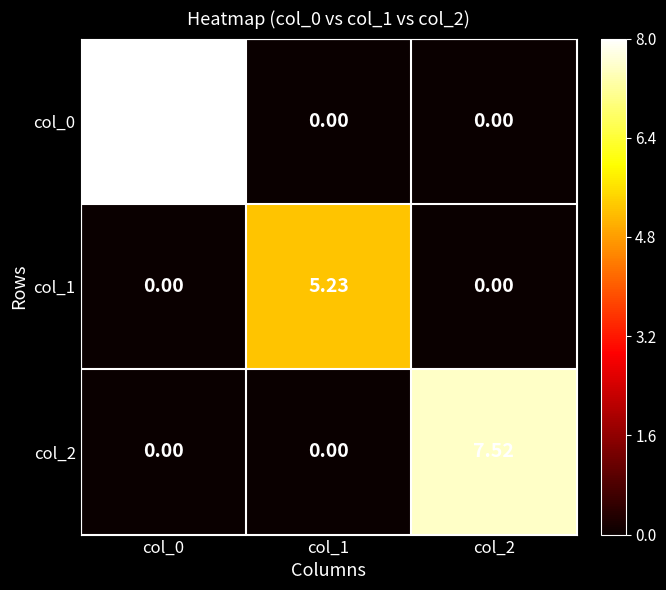

Is the value of col_2 at col_1 greater than the value of col_0 at col_0?

No